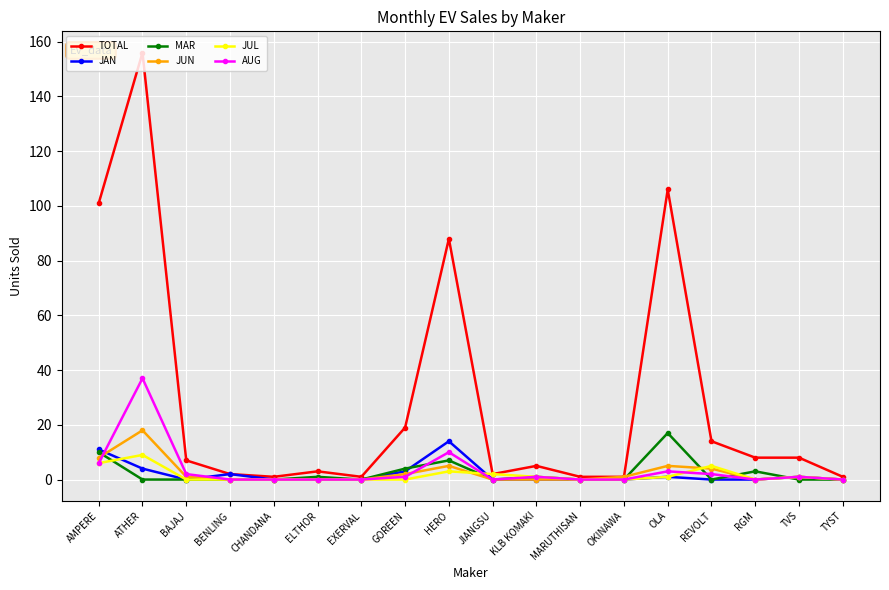

At which category does the chart reach its peak across all series?

ATHER